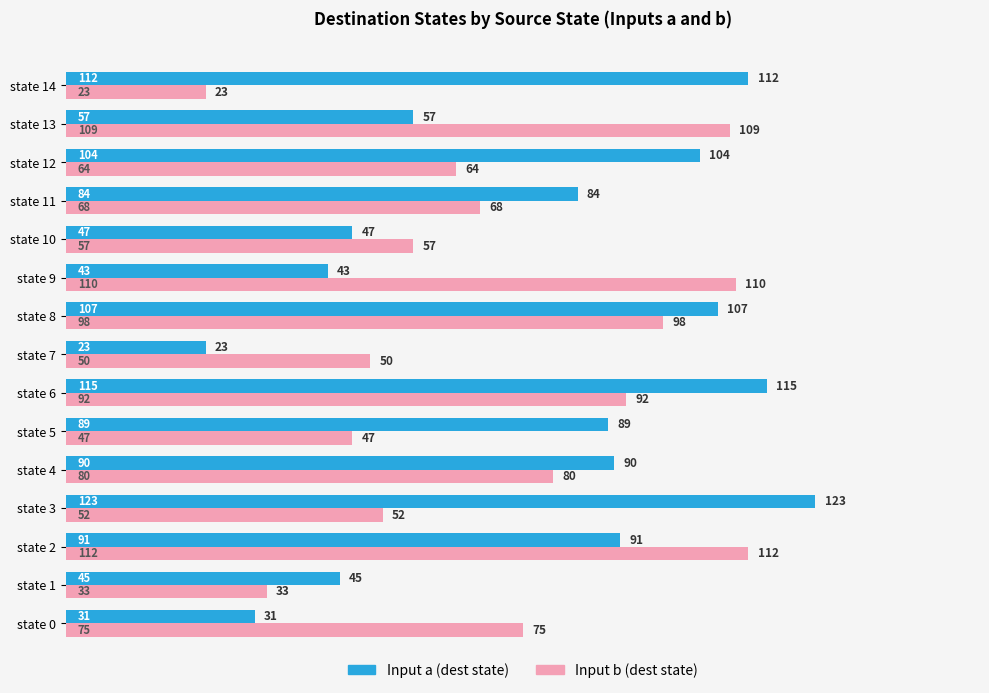

What is the approximate value of Input b (dest state) at state 5, to the nearest 5?

45